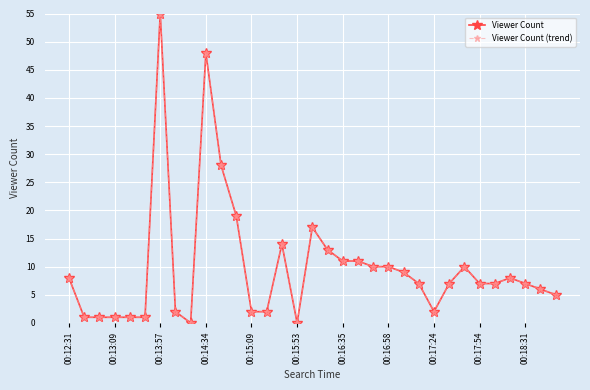

True or false: Viewer Count and Viewer Count (trend) intersect in this chart.

False